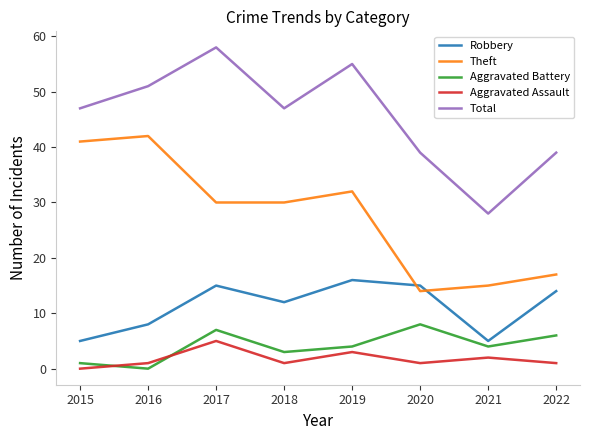

What is the difference between the maximum and minimum values in the Aggravated Battery series?

8